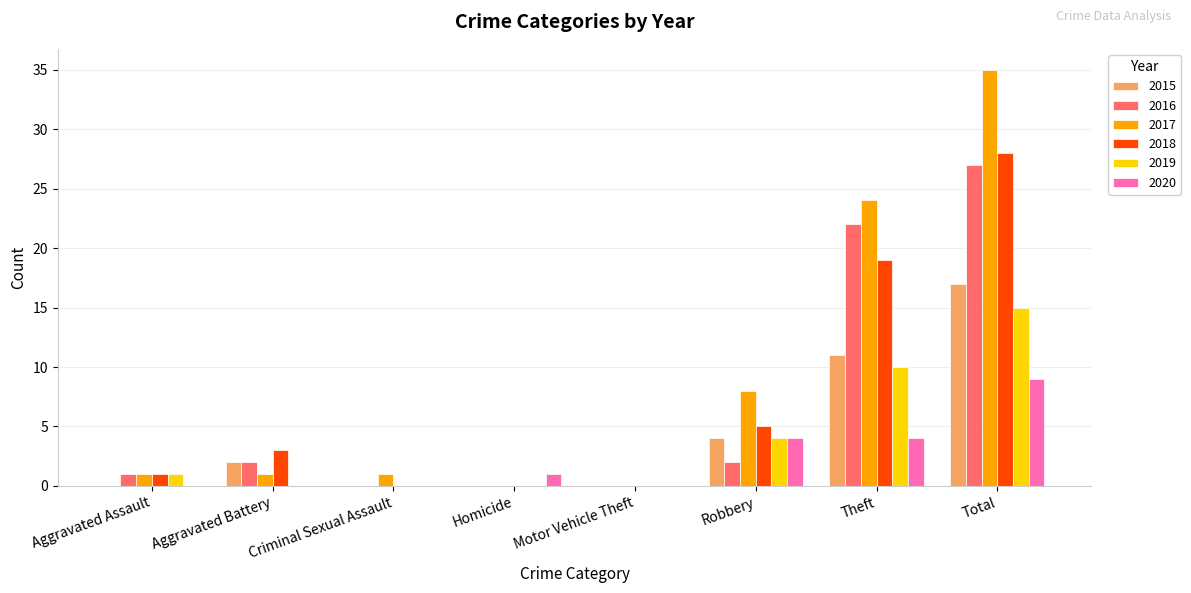

What is the highest value of the 2020 series?

9